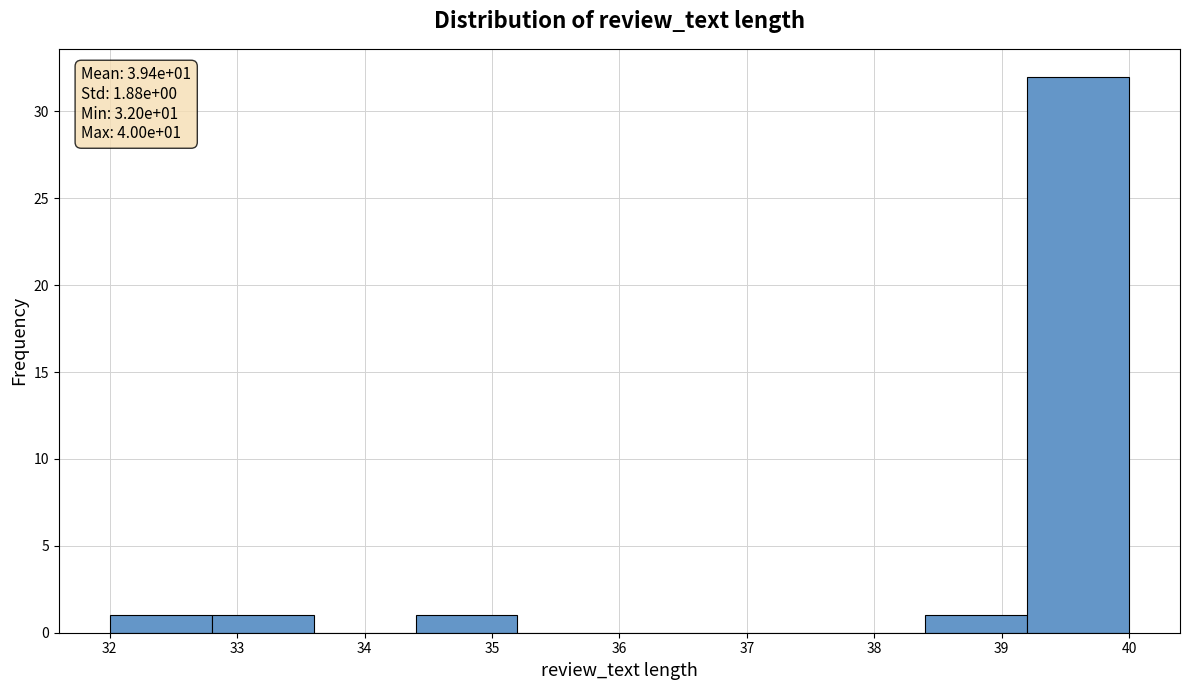

Over which range of the x-axis is the bar tallest?

39.2 to 40.0